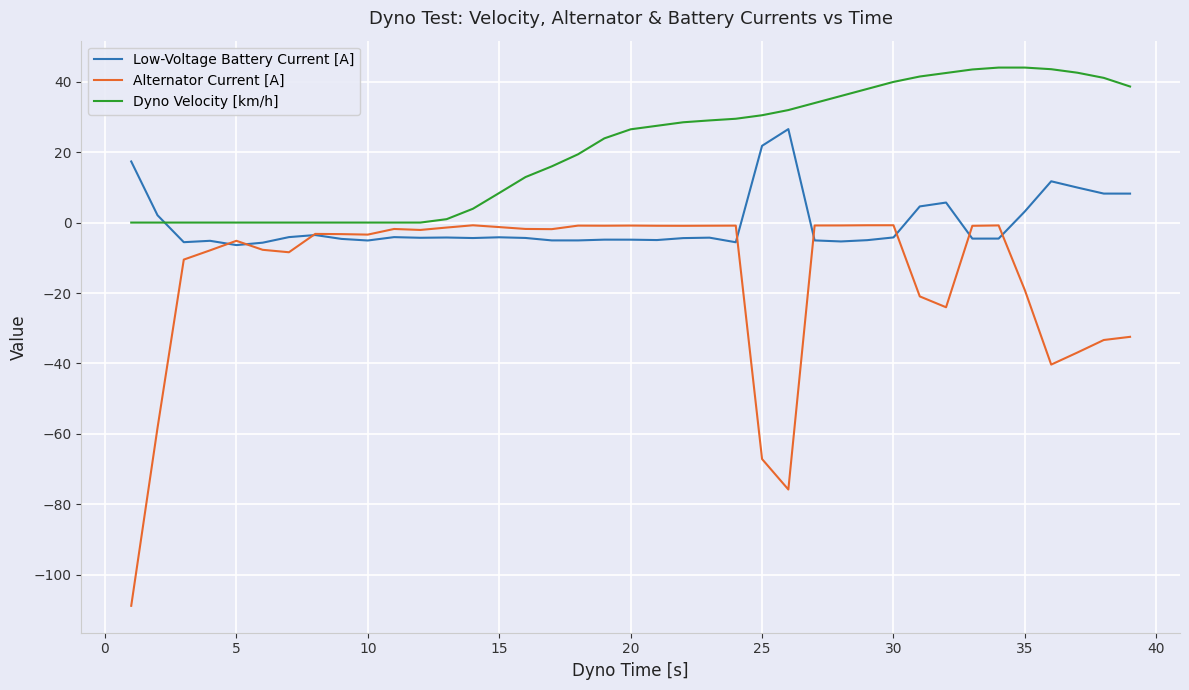

What is the maximum value shown in the chart?

44.0